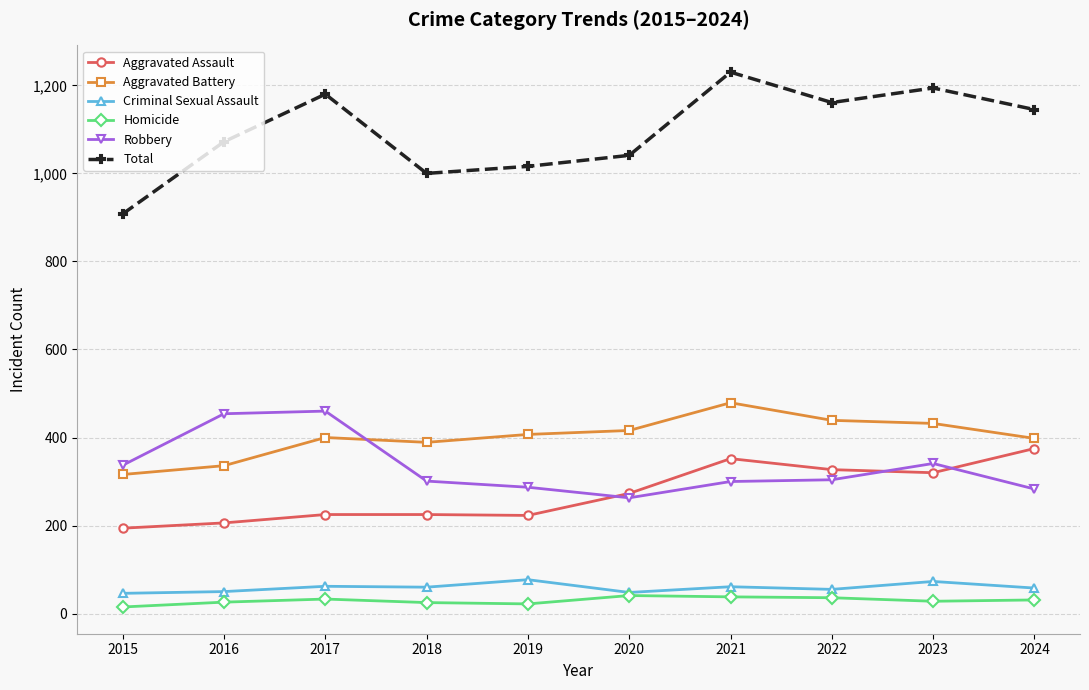

What is the value of the Criminal Sexual Assault point at the 2nd from the left?

50